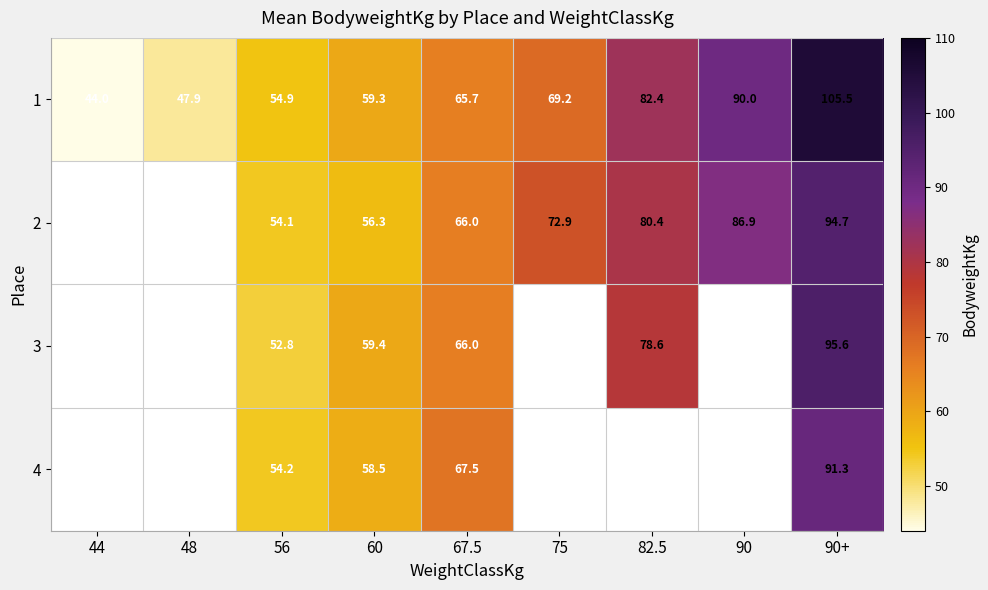

How many values in the 1 series exceed 65?

5